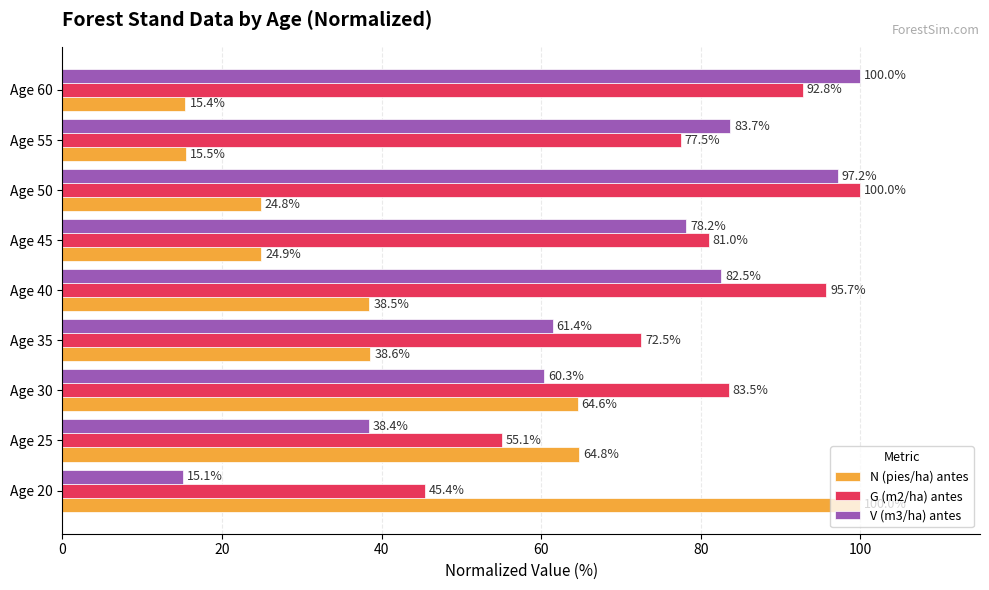

Which category has the highest value in the N (pies/ha) antes series?

Age 20